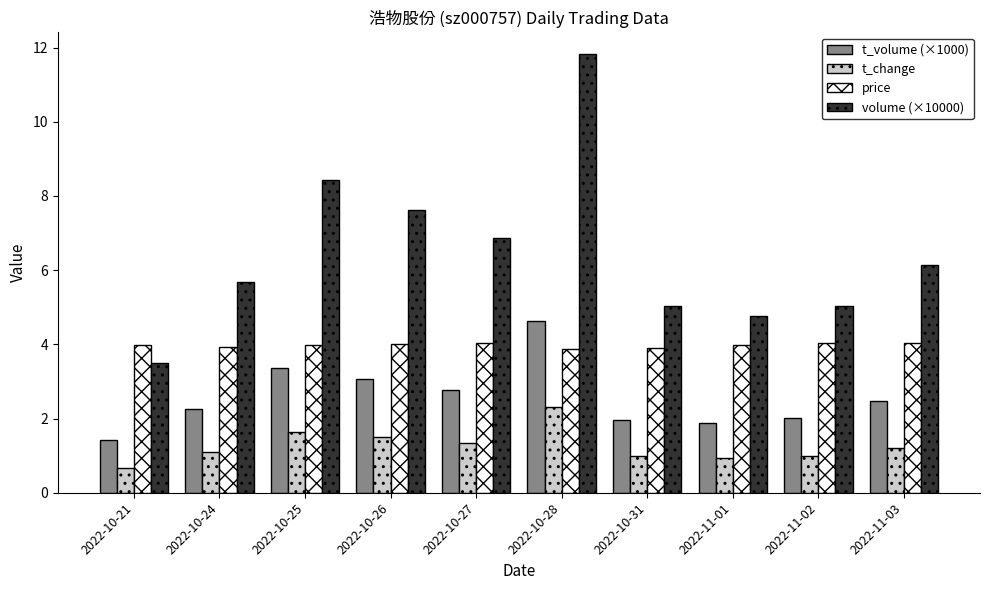

What is the maximum value shown in the chart?

11.8